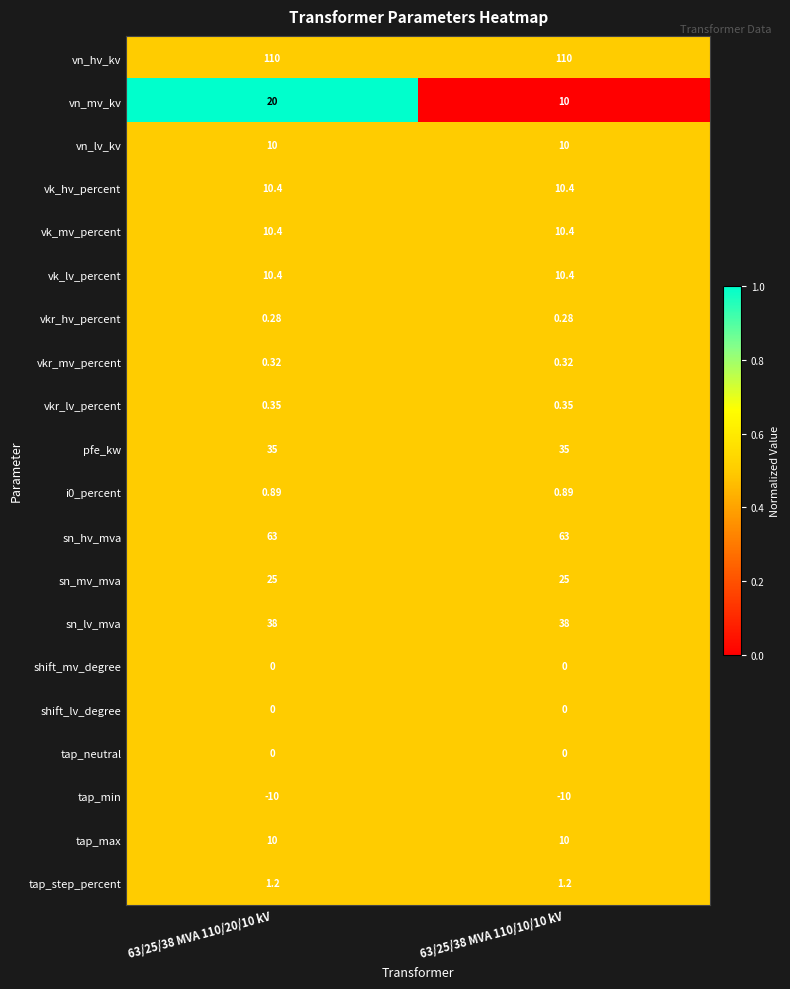

Is the value of vk_lv_percent at 63/25/38 MVA 110/20/10 kV greater than the value of sn_lv_mva at 63/25/38 MVA 110/20/10 kV?

No